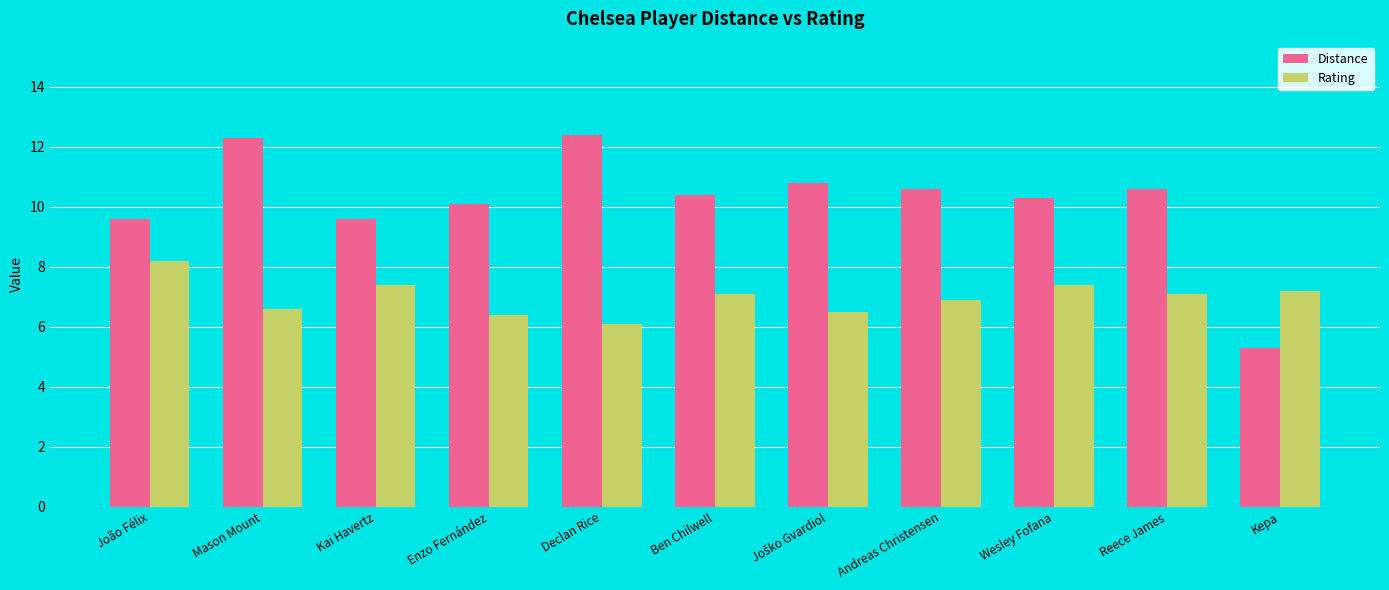

At how many categories does at least one series exceed 8?

10